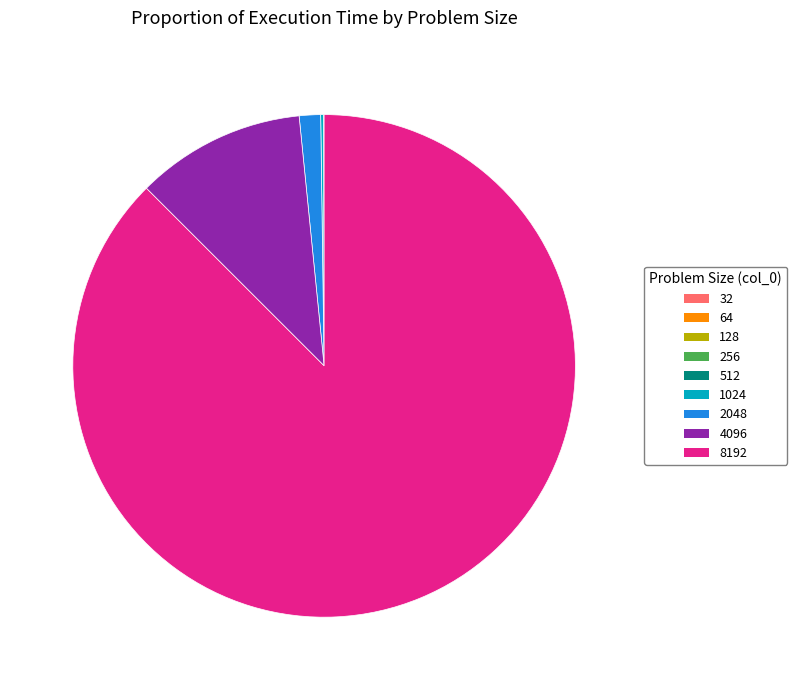

Which has a higher value, 2048 or 8192?

8192